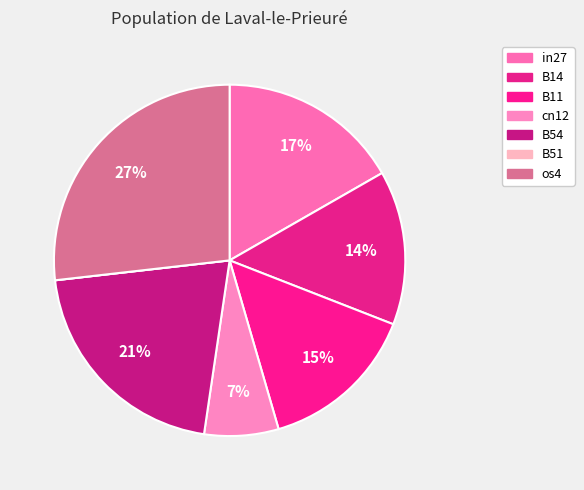

To the nearest percent, what is the difference between the cn12 and B51 slice percentages?

7%